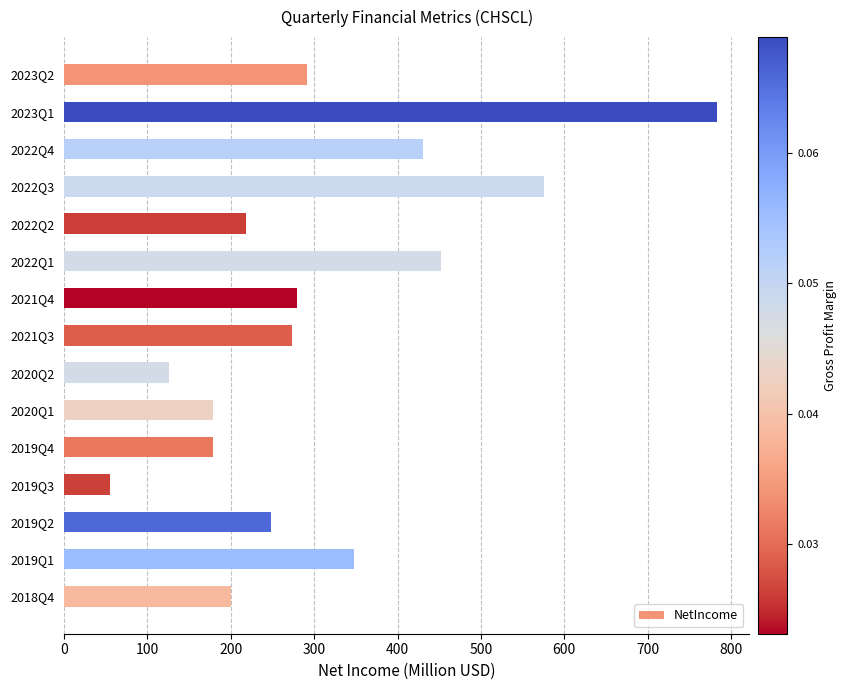

The value at 2022Q1 is 451.9. True or false?

True